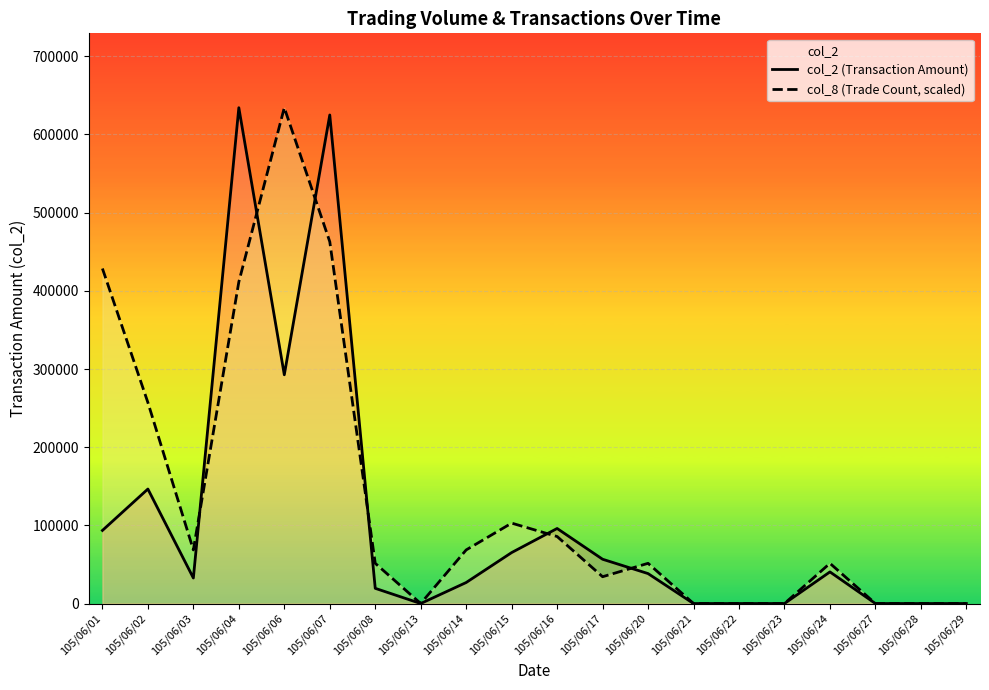

Reading left to right, extract all data points from this chart.

col_2 (Transaction Amount): 93490.0	146450.0	32650.0	634240.0	292600.0	624950.0	19440.0	0.0	26880.0	65180.0	96000.0	56640.0	38300.0	0.0	0.0	0.0	40440.0	0.0	0.0	0.0
col_8 (Trade Count, scaled): 428540.5	257124.3	68566.5	411398.9	634240.0	462823.8	51424.9	0.0	68566.5	102849.7	85708.1	34283.2	51424.9	0.0	0.0	0.0	51424.9	0.0	0.0	0.0